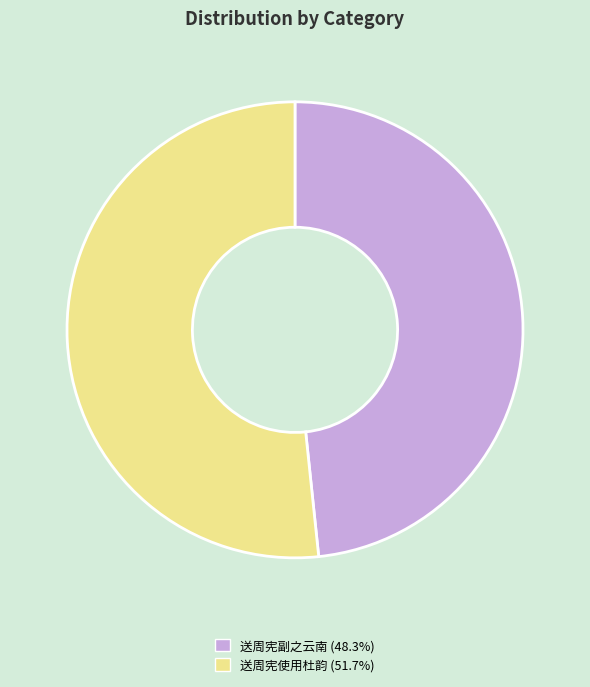

Is the sum of 送周宪副之云南 and 送周宪使用杜韵 greater than half?

Yes